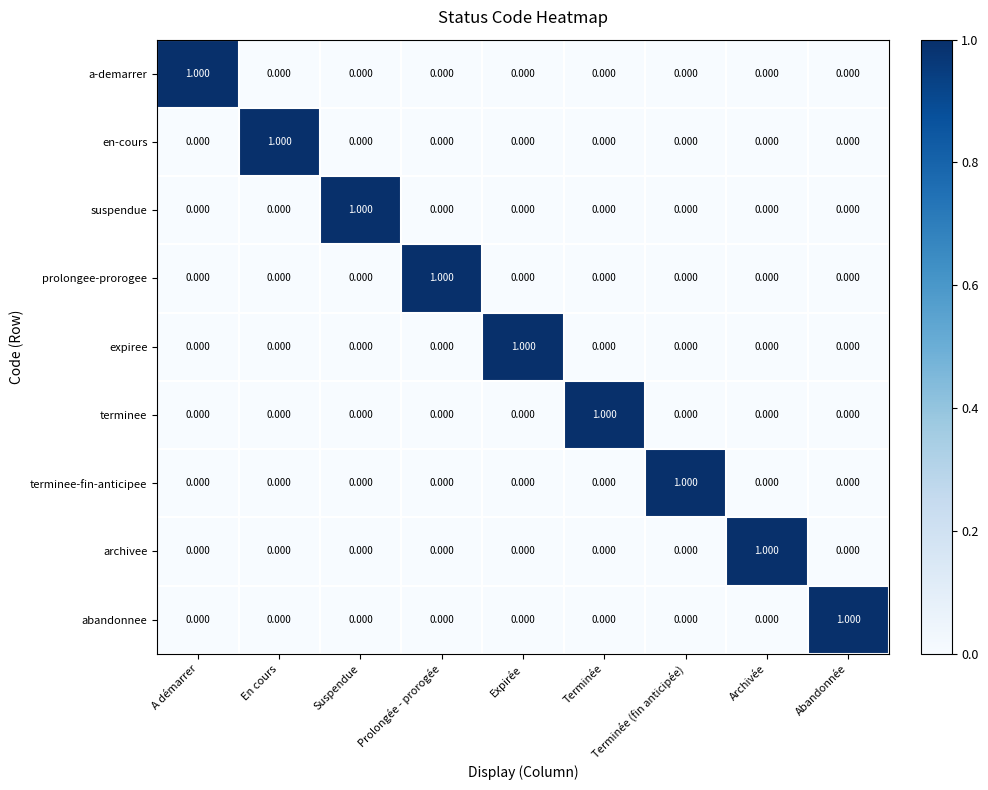

How many positive values does the expiree series have?

1